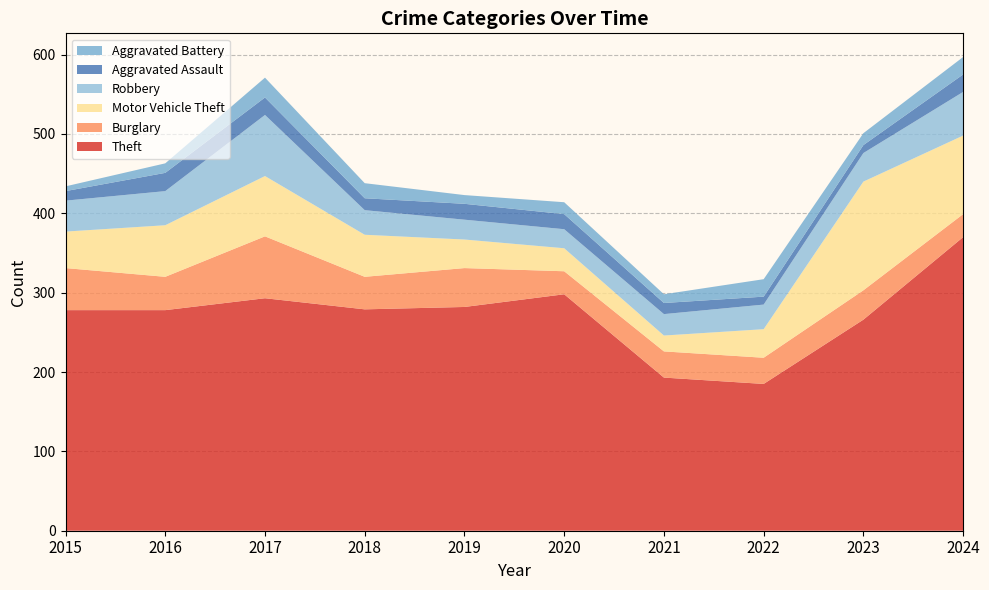

Reading right to left, list all the values displayed in this chart.

Theft: 370	266	185	193	298	282	279	293	278	278
Burglary: 29	37	33	33	29	49	41	78	42	53
Motor Vehicle Theft: 99	137	36	20	29	36	53	76	65	46
Robbery: 55	36	31	27	24	25	31	77	43	39
Aggravated Assault: 22	10	10	14	19	20	15	22	23	12
Aggravated Battery: 22	15	22	11	15	11	19	25	12	6